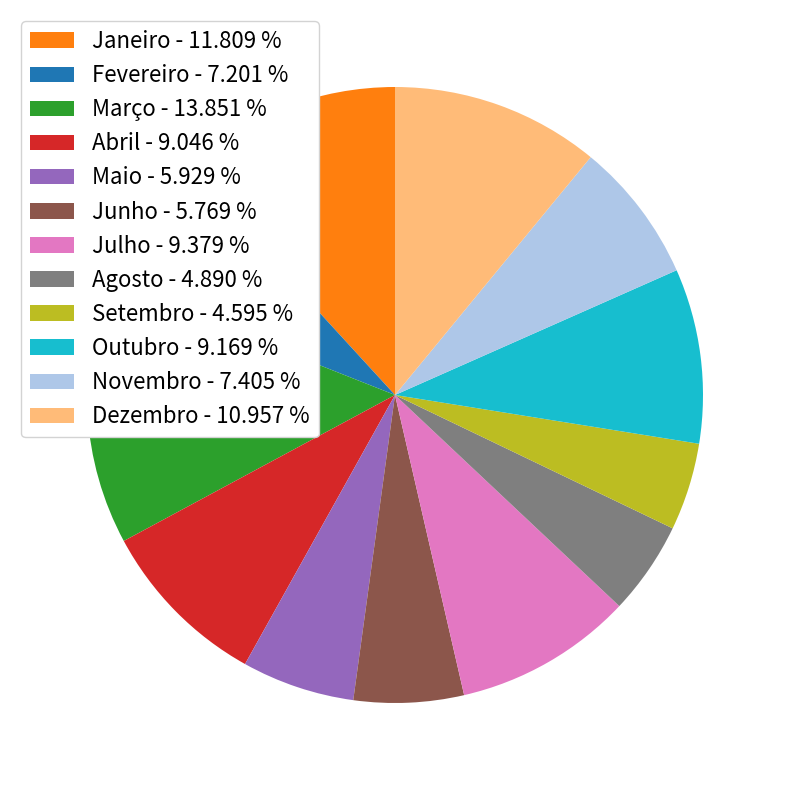

Does Fevereiro represent more than half of the total?

No